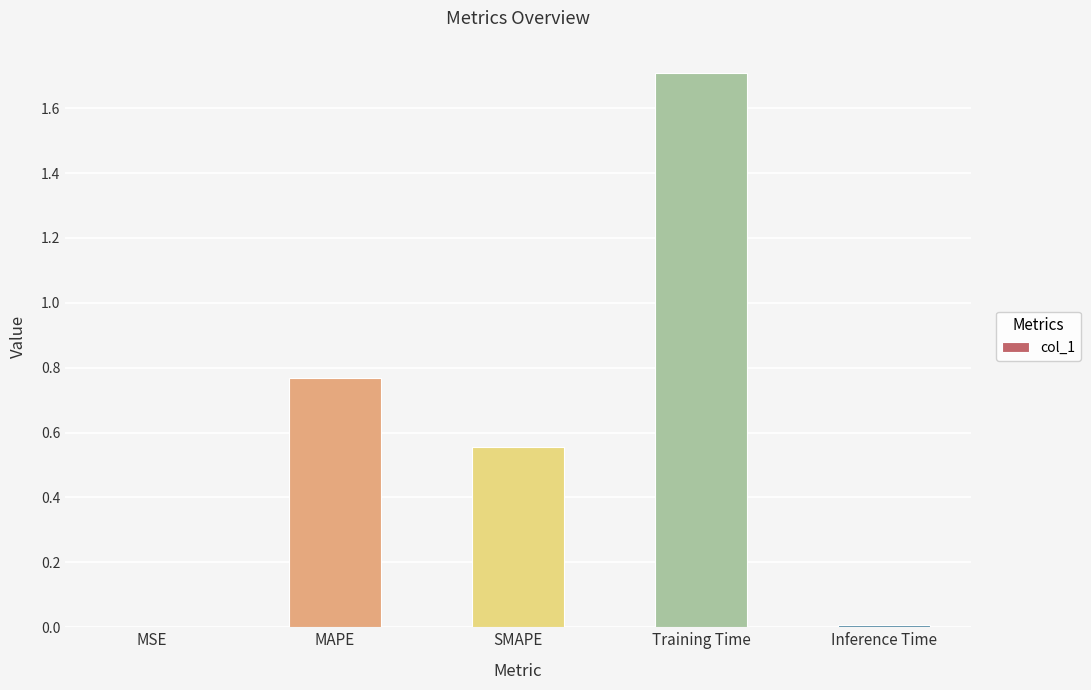

Count the number of categories in the chart.

5